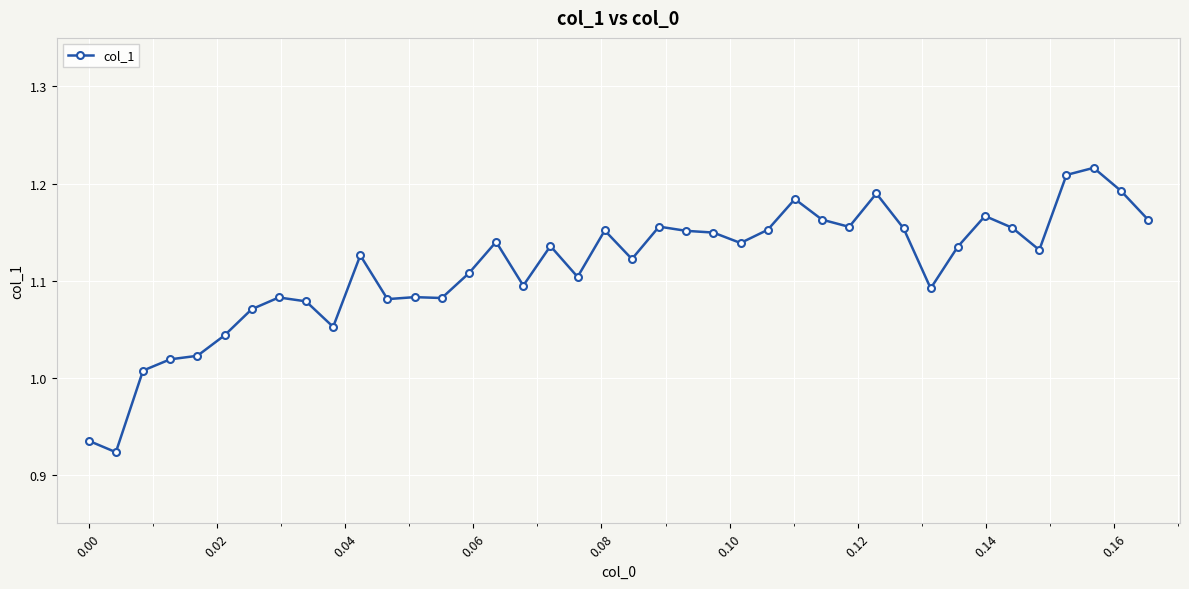

Count the number of categories in the chart.

40